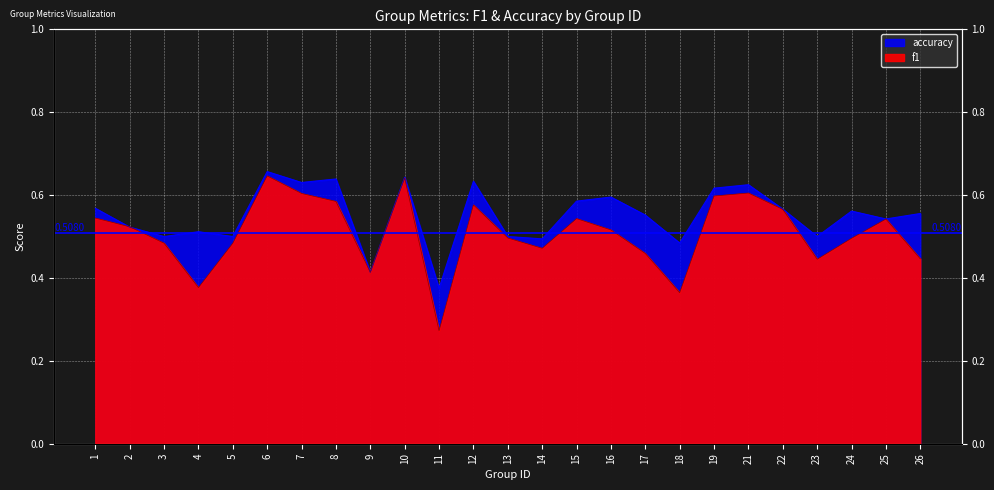

Which category has the highest value across all series?

6